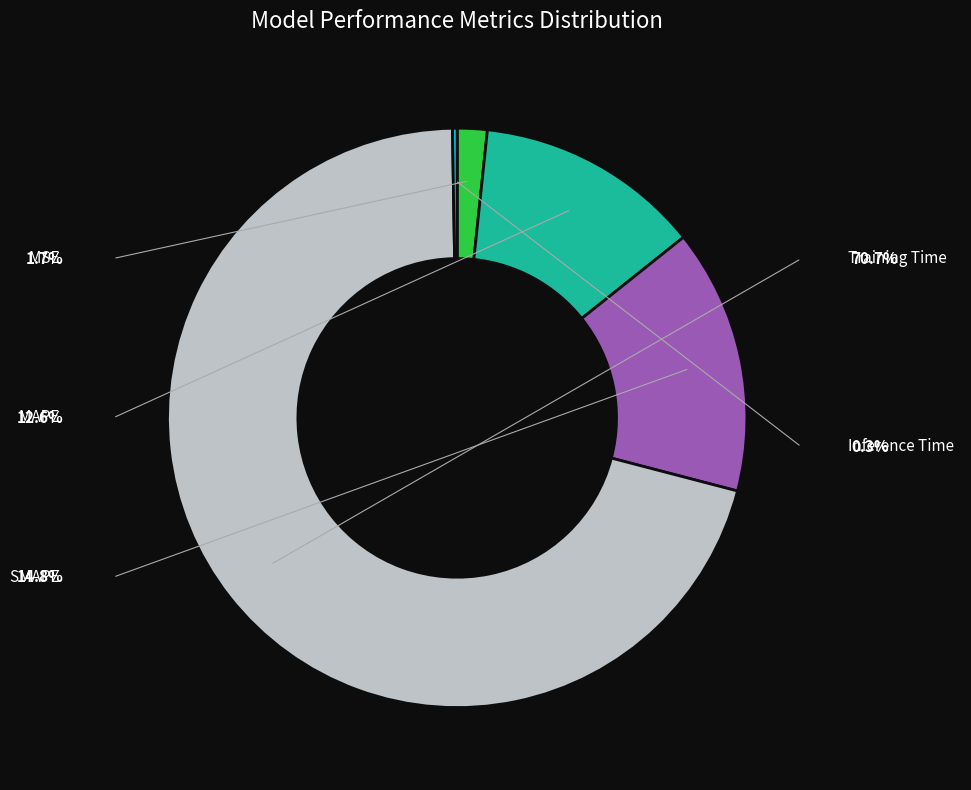

True or false: Training Time accounts for 85% of the total.

False